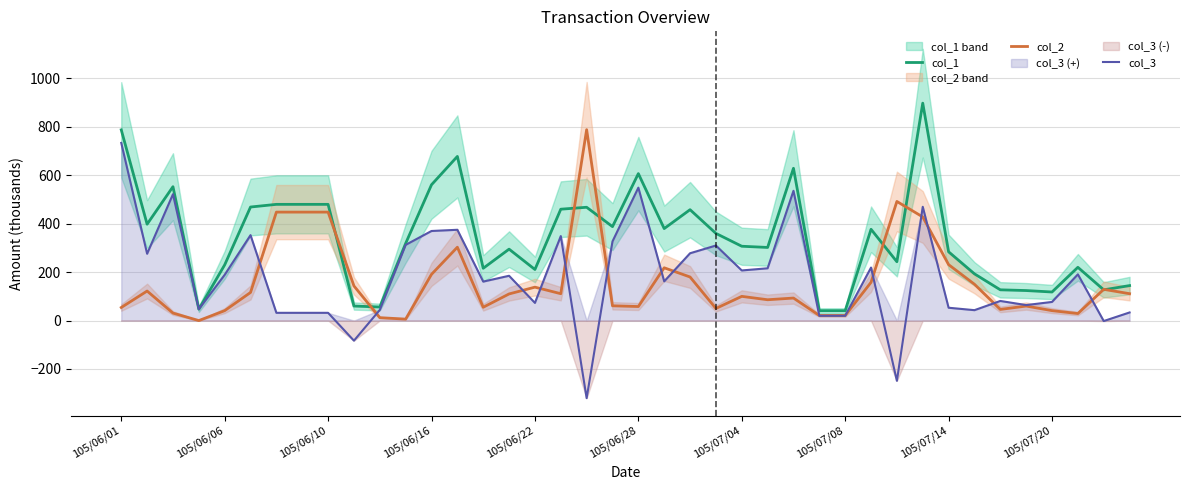

What is the difference between the col_2 values at 18 and 23?

738.5